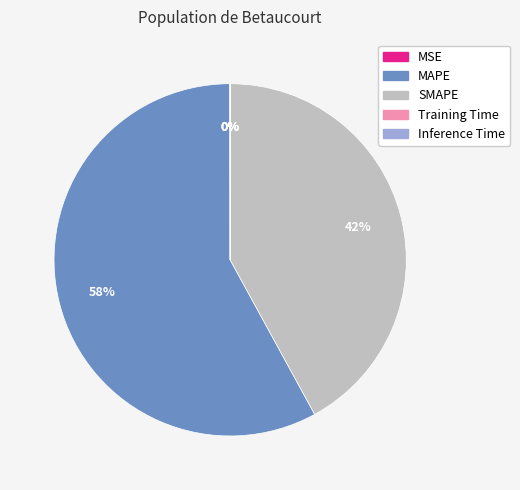

What is the largest slice in the pie chart?

MAPE